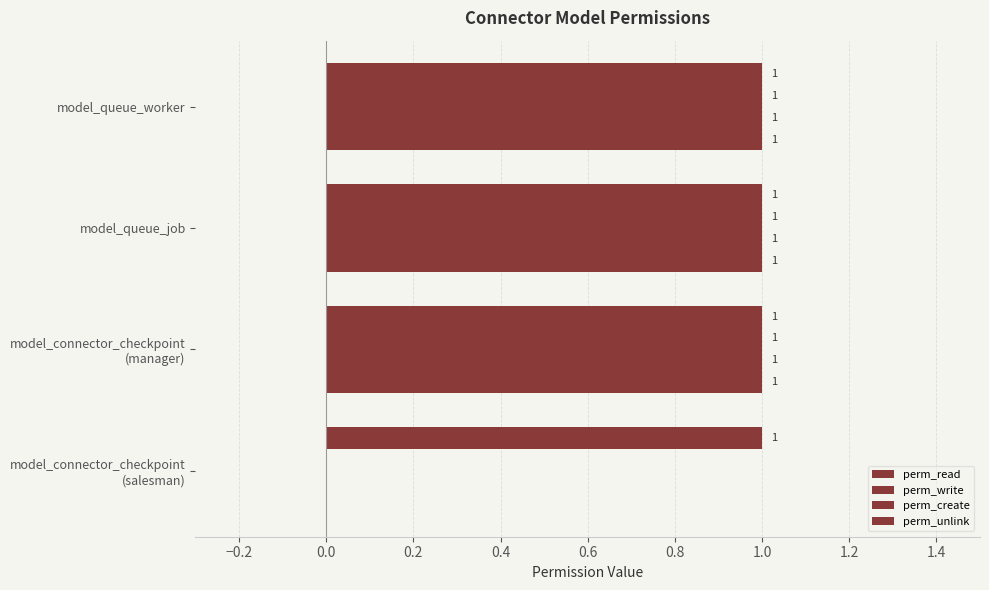

How many categories are shown in the chart?

4